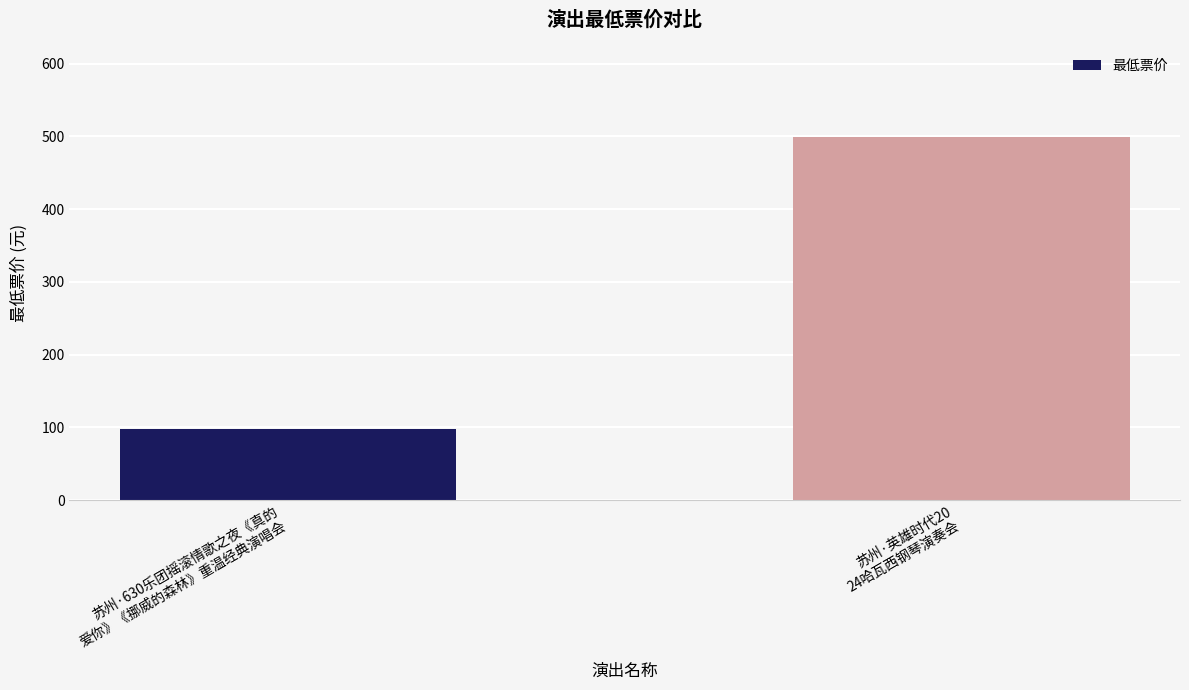

The value at 苏州·英雄时代20
24哈瓦西钢琴演奏会 is 266. True or false?

False